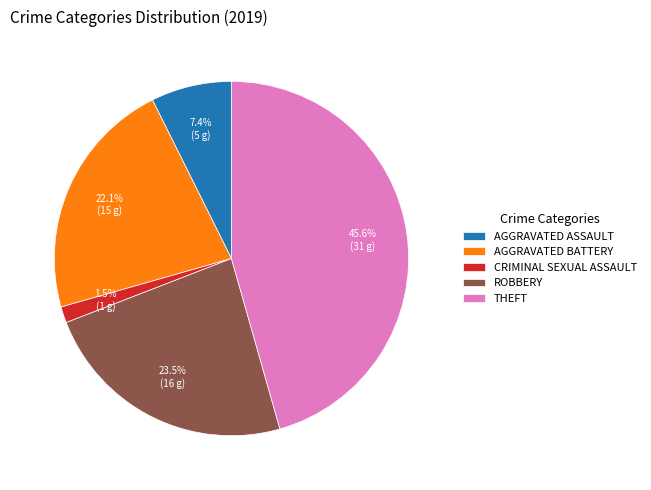

Which category has the biggest portion of the pie?

THEFT